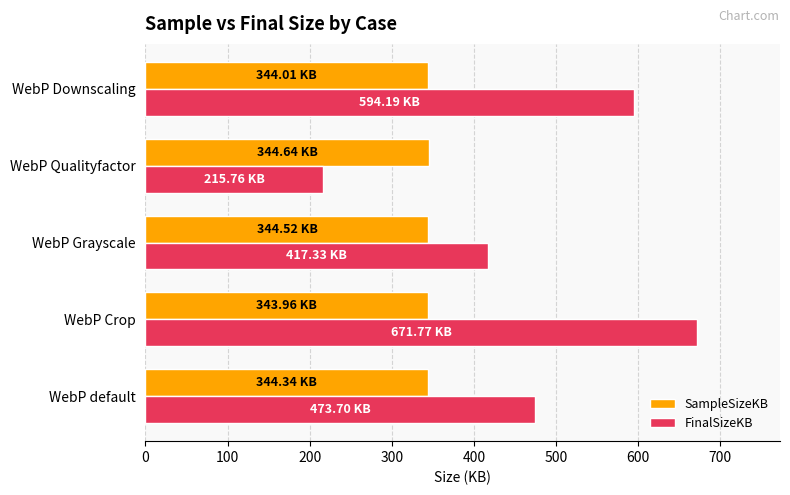

Rank the series by their average value, from highest to lowest.

FinalSizeKB, SampleSizeKB